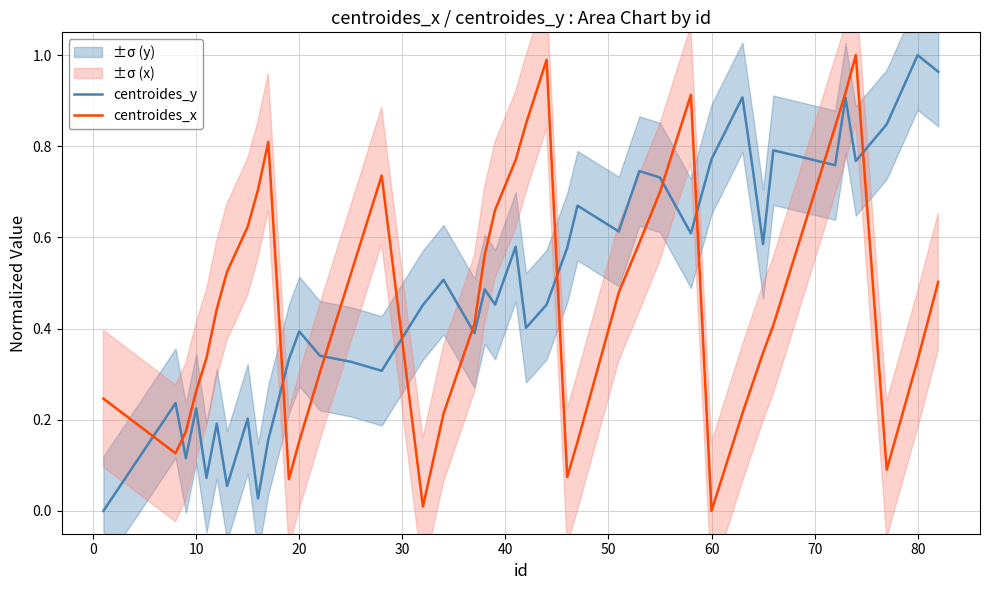

How many lines are shown in the chart?

2